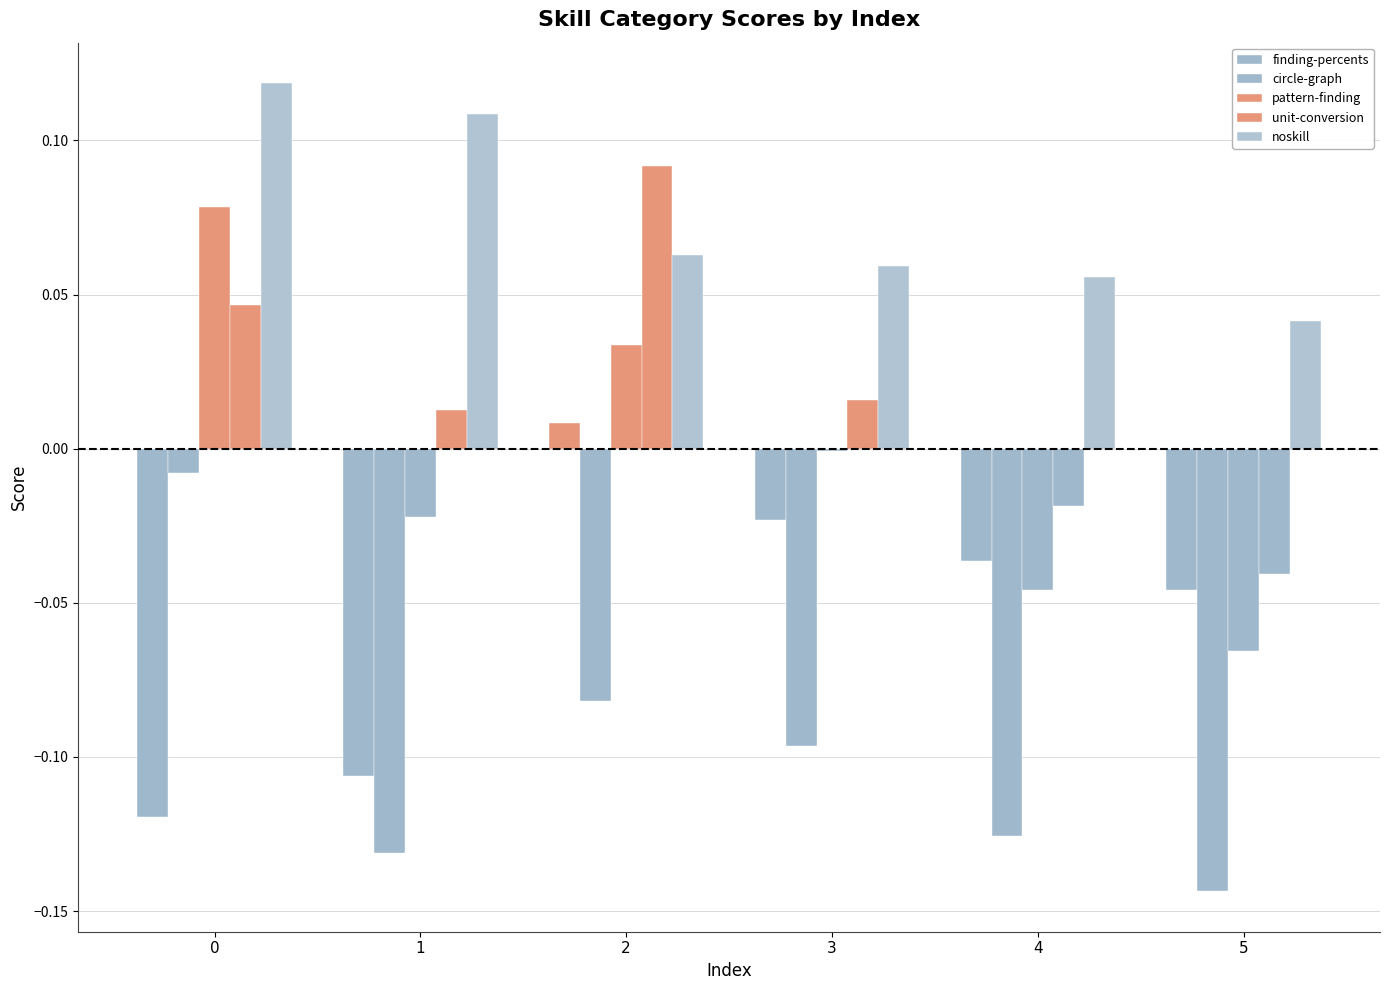

Between 0 and 5, which series saw the biggest shift?

pattern-finding